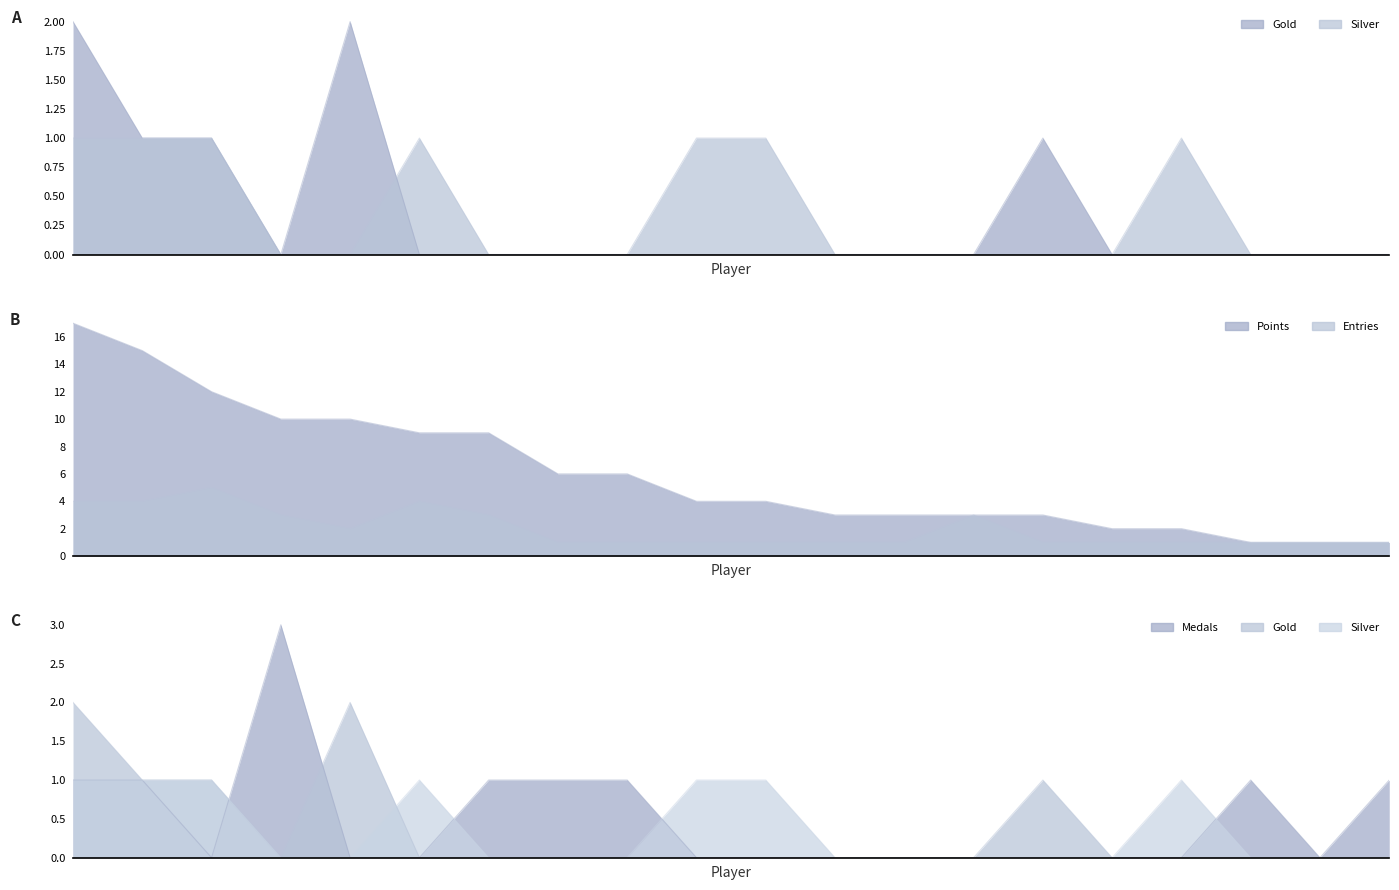

True or false: Entries and Points intersect in this chart.

False